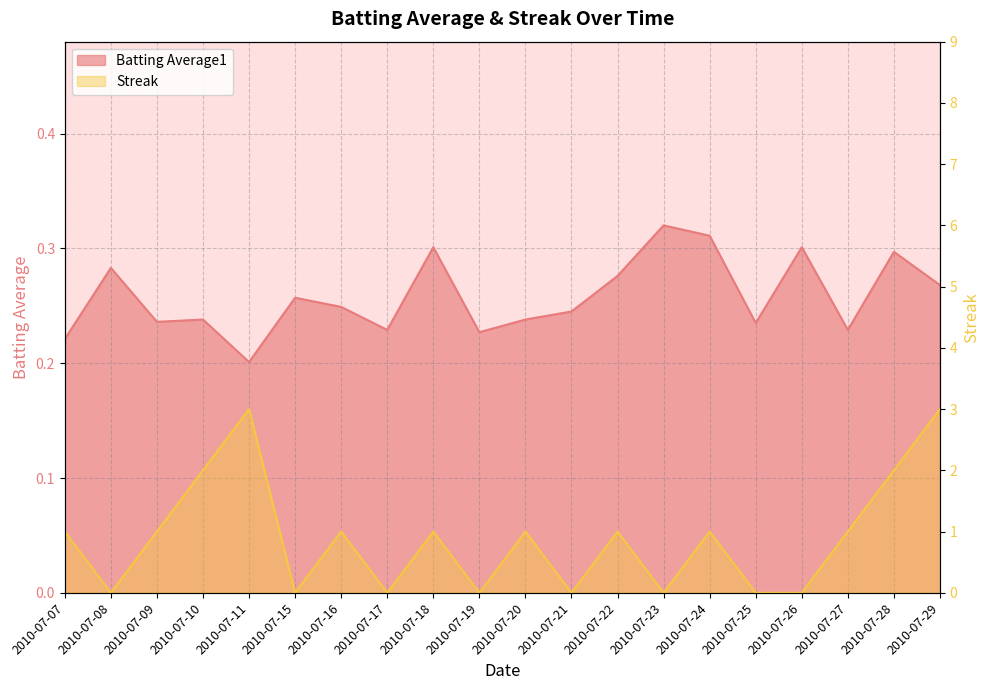

The Batting Average1 series shows 0.3 at 2010-07-26. True or false?

True